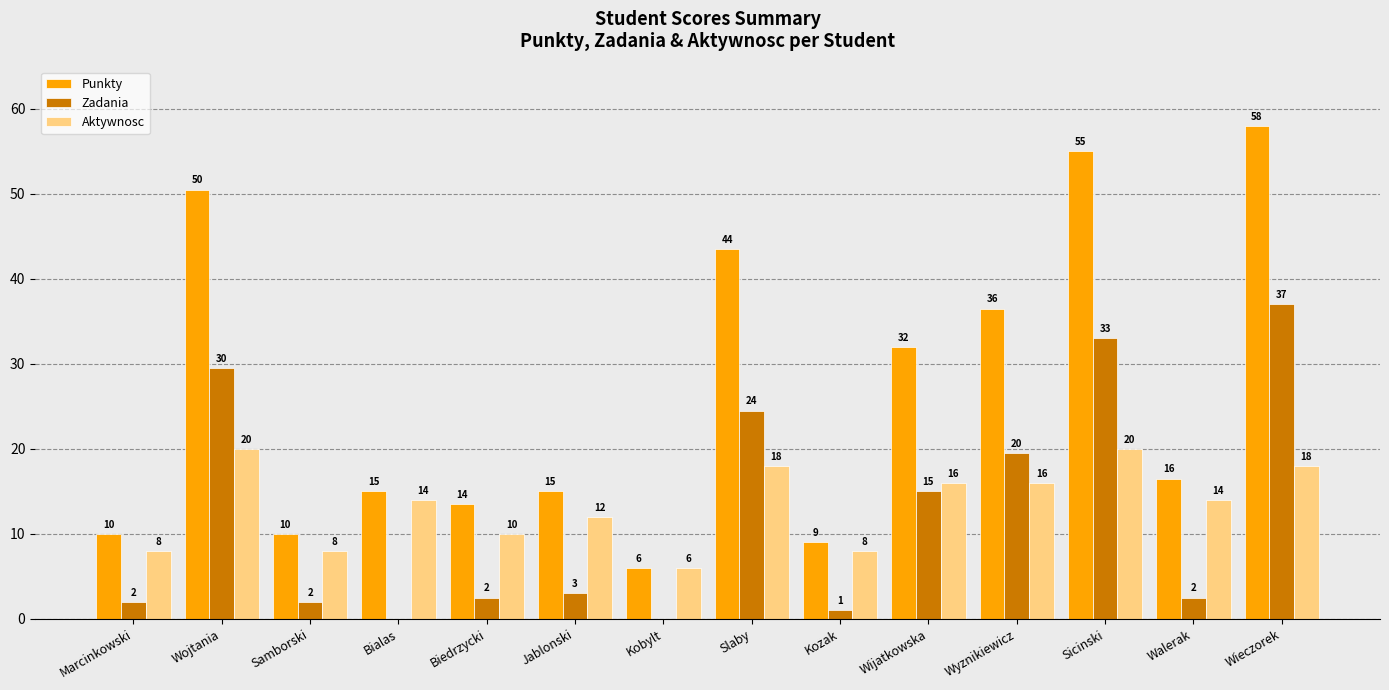

What are all the series names shown in the legend?

Punkty, Zadania, Aktywnosc